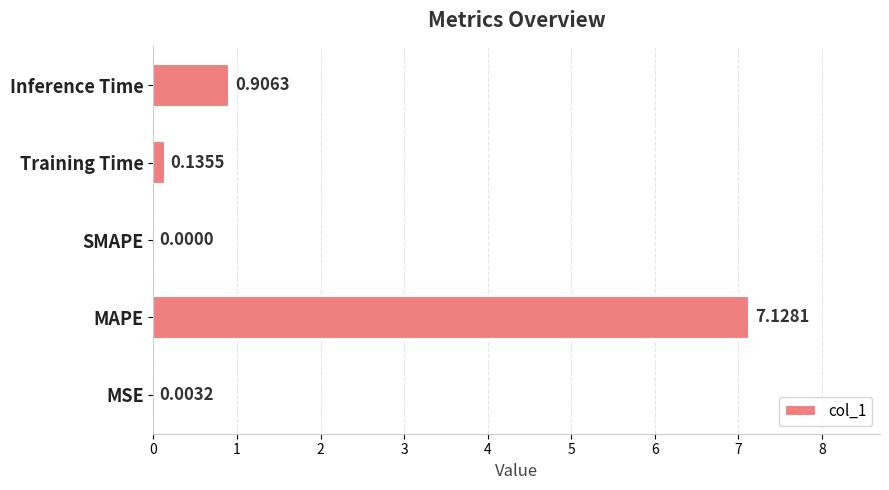

At which label is the value closest to 3?

Inference Time